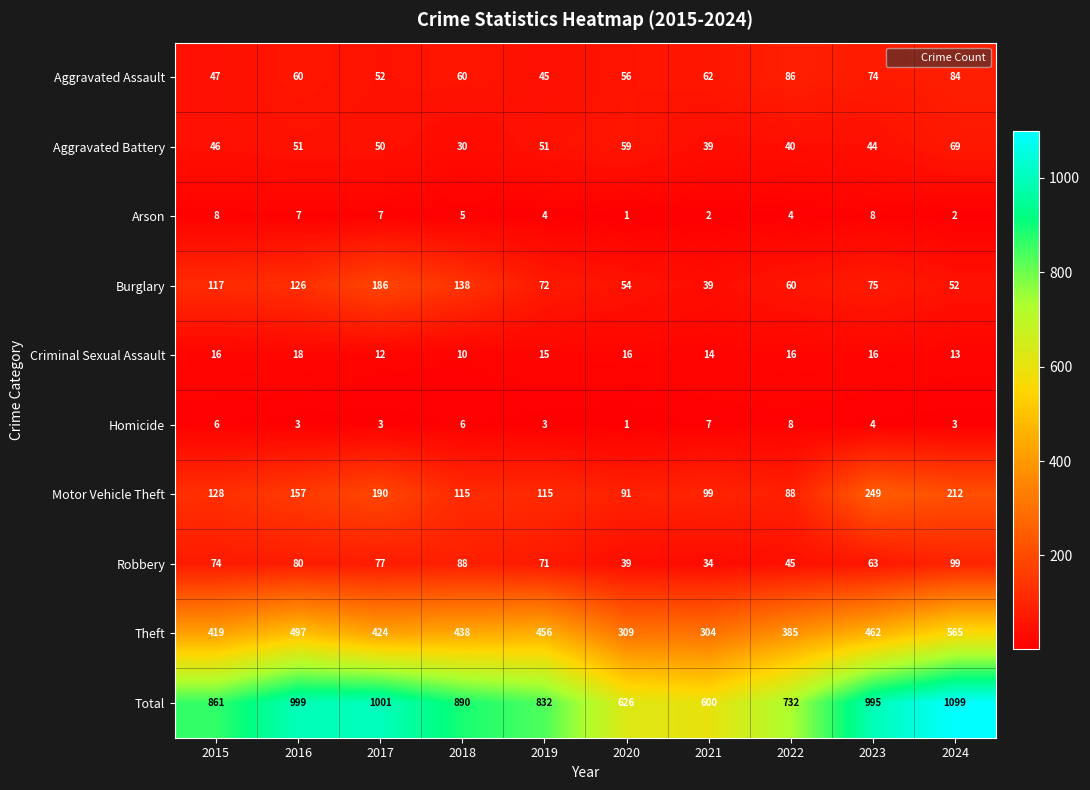

Which series has the largest range (max minus min)?

Total